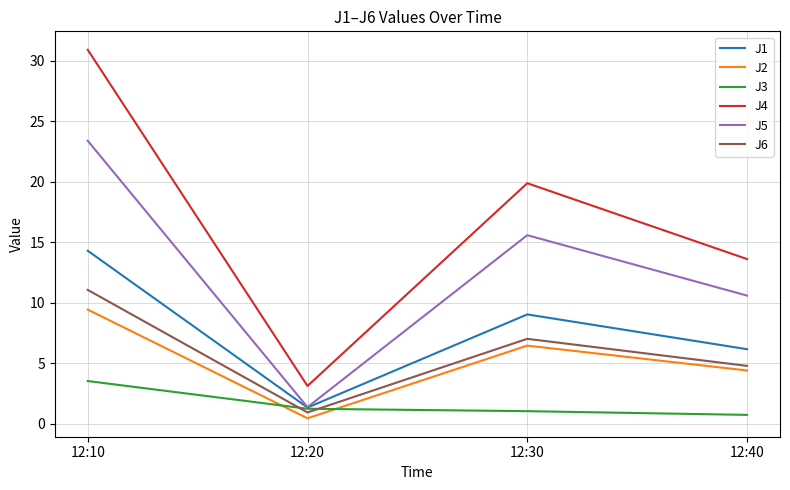

What is the difference between the highest and lowest values at 12:10?

27.4